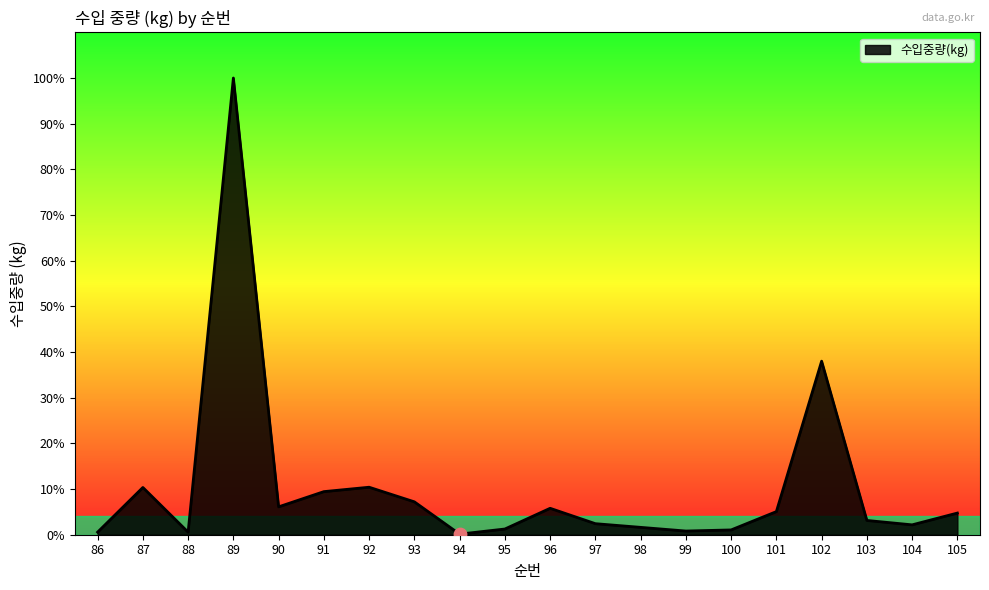

Approximately how many times larger is the value at 87 compared to 102?

0.3